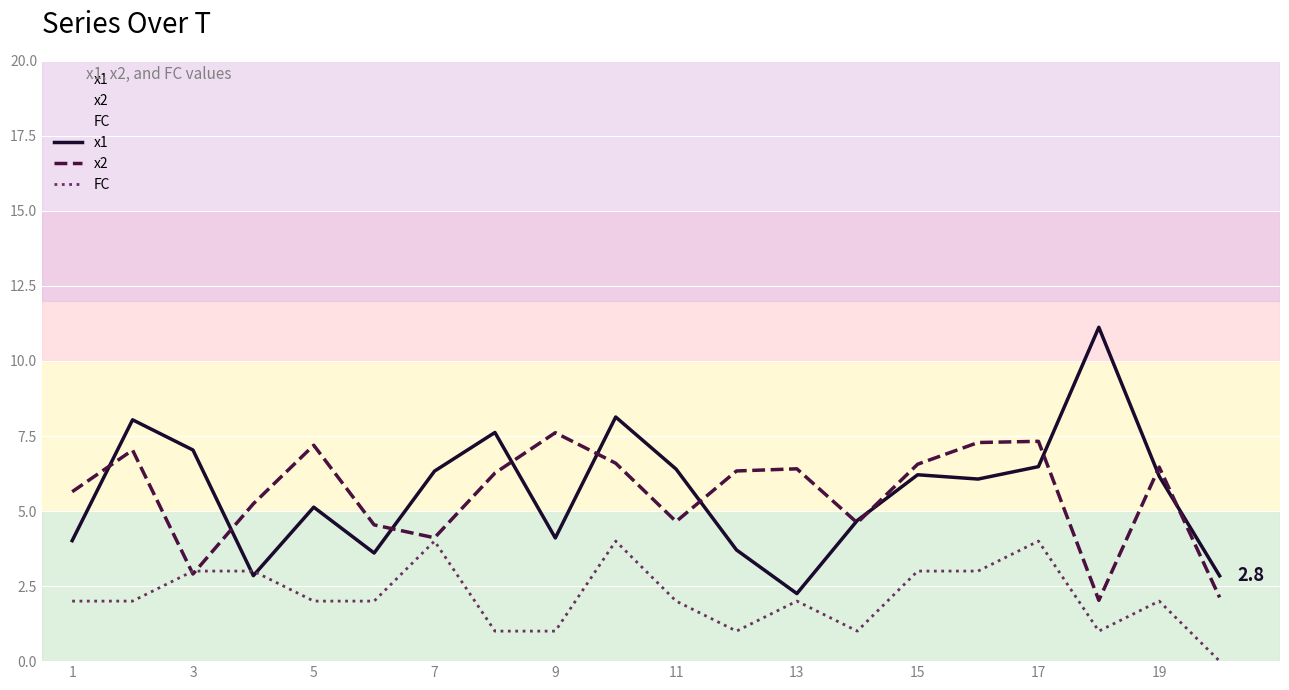

What is the total value across all series at 1?

11.7